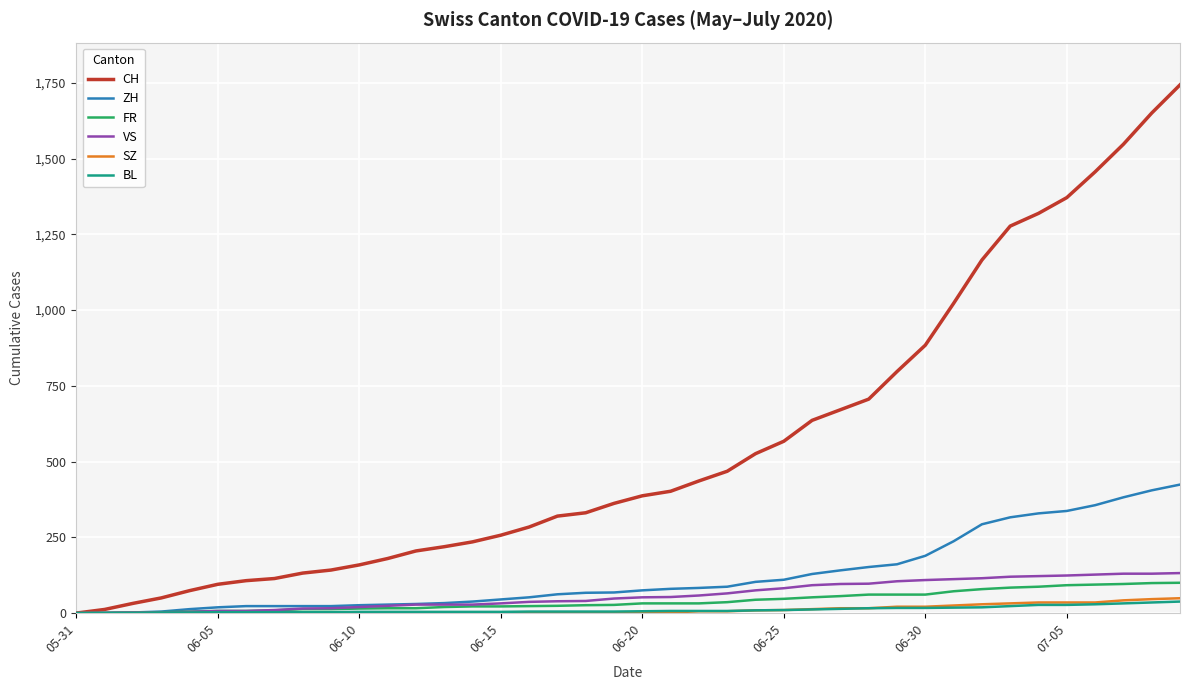

What is the maximum value shown in the chart?

1743